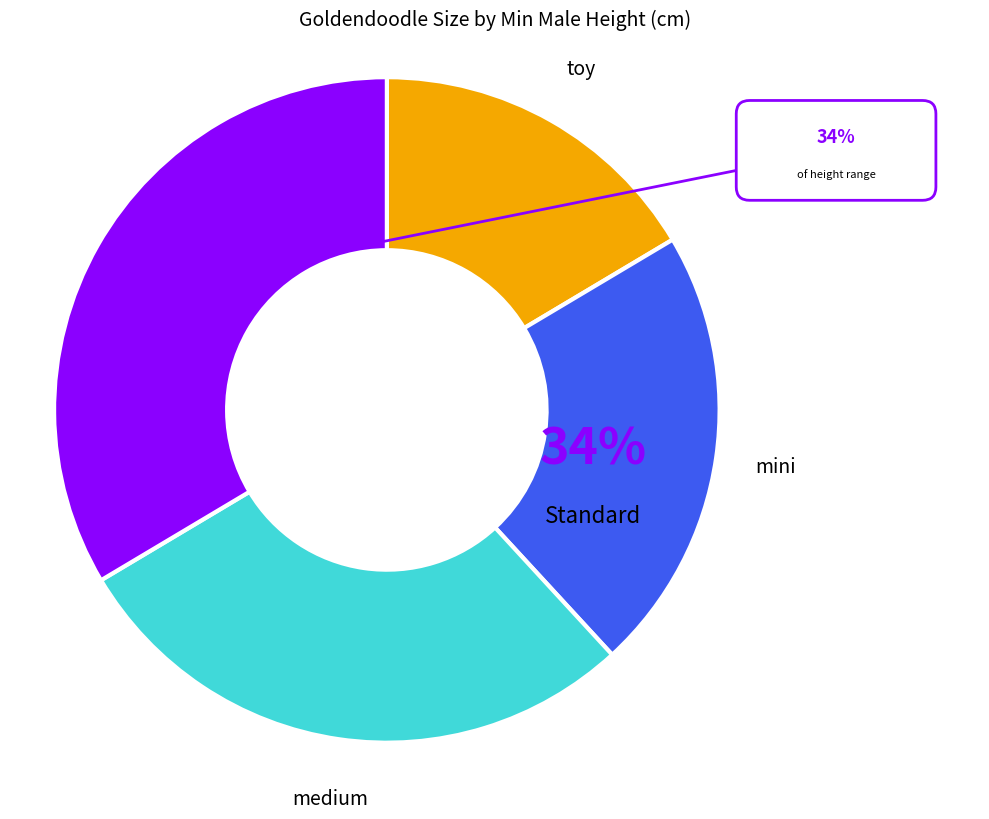

What is the total percentage of medium and toy?

44.7%